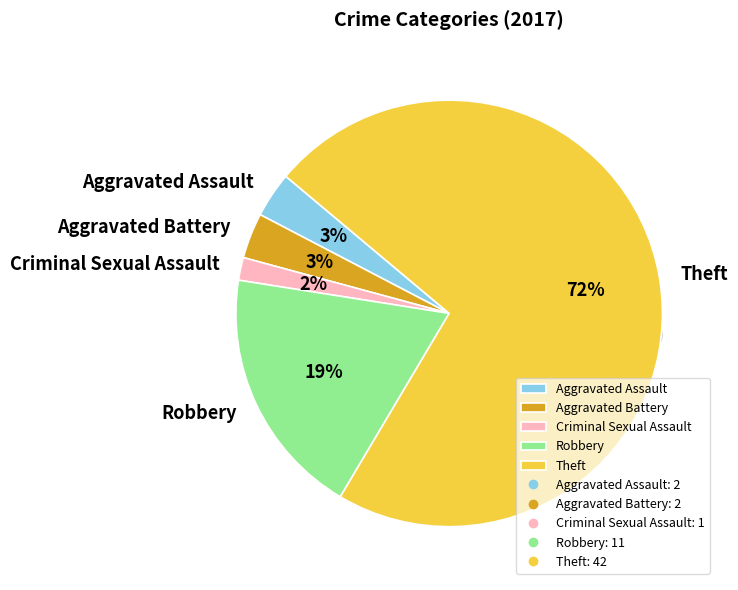

What percentage is the Aggravated Assault slice, to the nearest percent?

3%